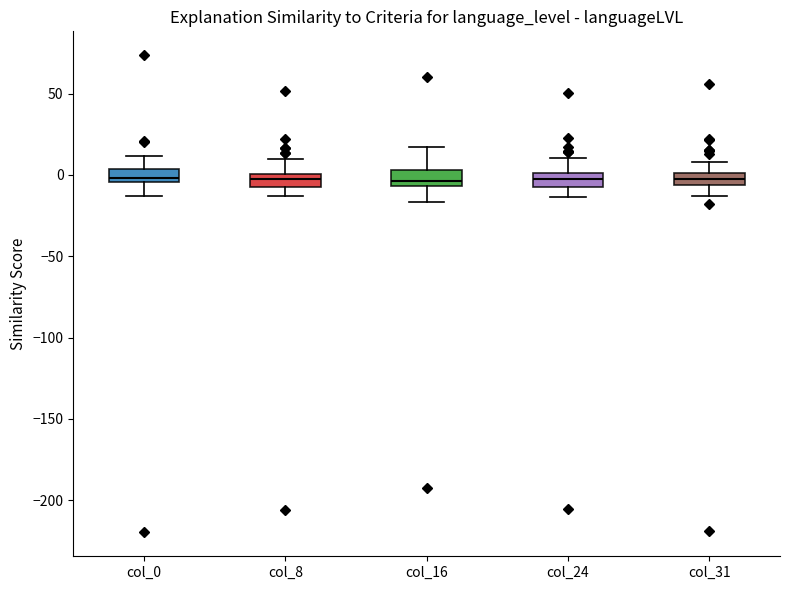

Where does the median line of the box for col_0 sit on the y-axis? The values are not printed on the chart, so give them approximately, as read against the axis.

0